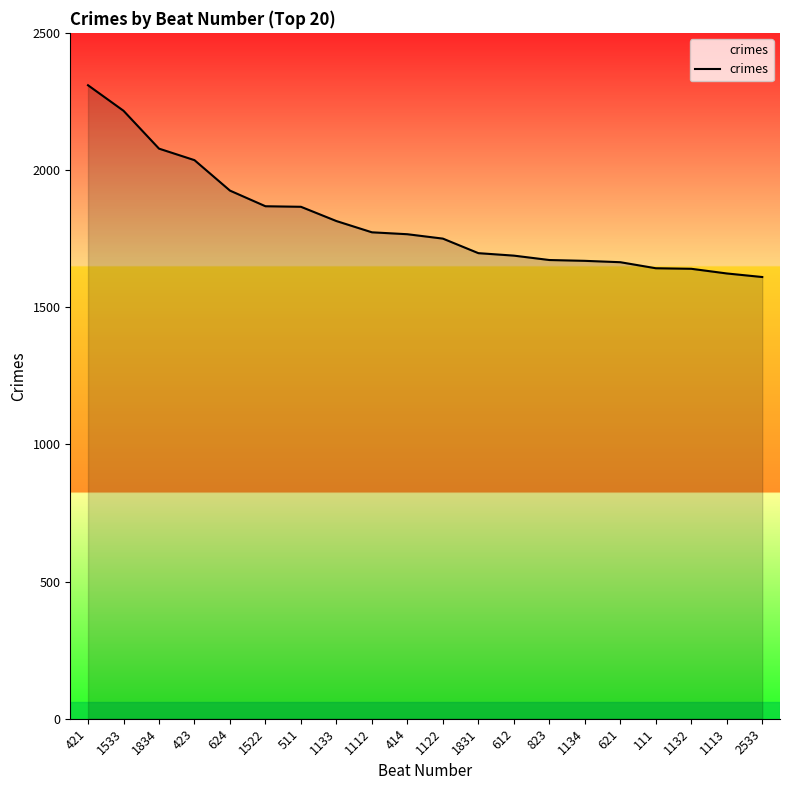

What is the change in value from 421 to 624?

-384